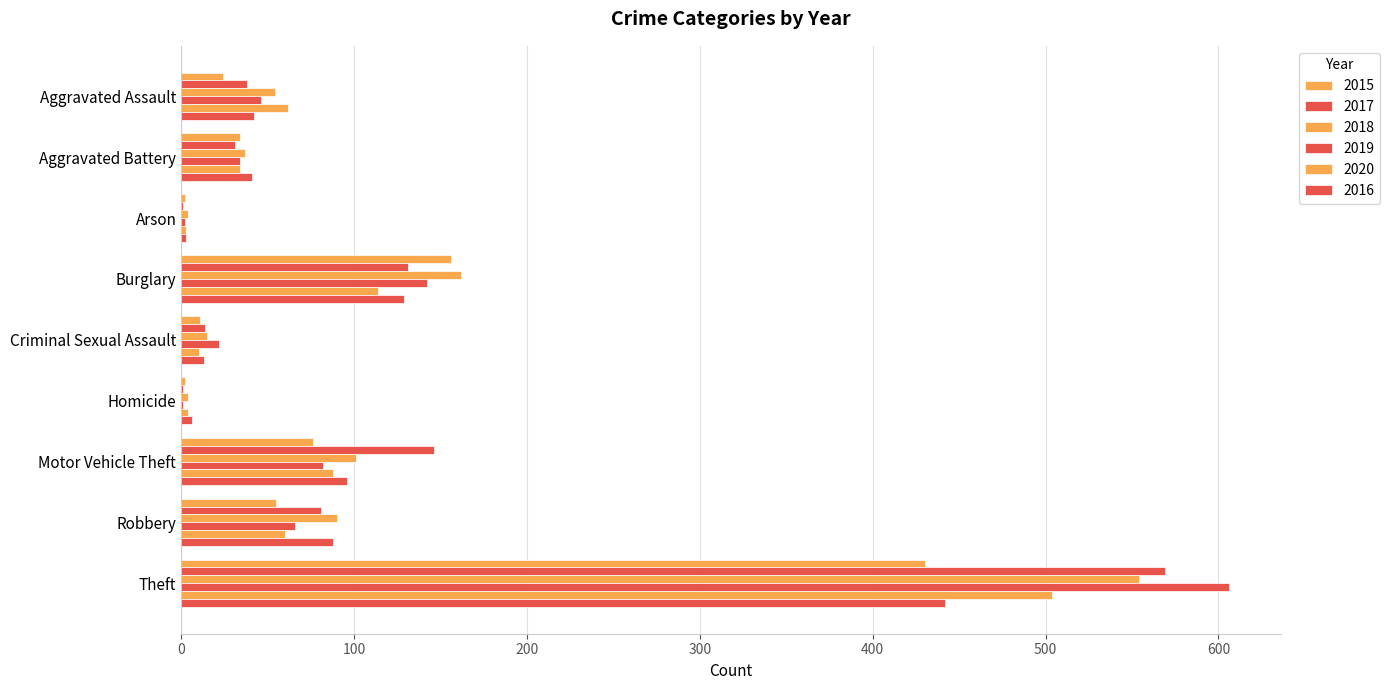

Which category has the highest value in the 2016 series?

Theft